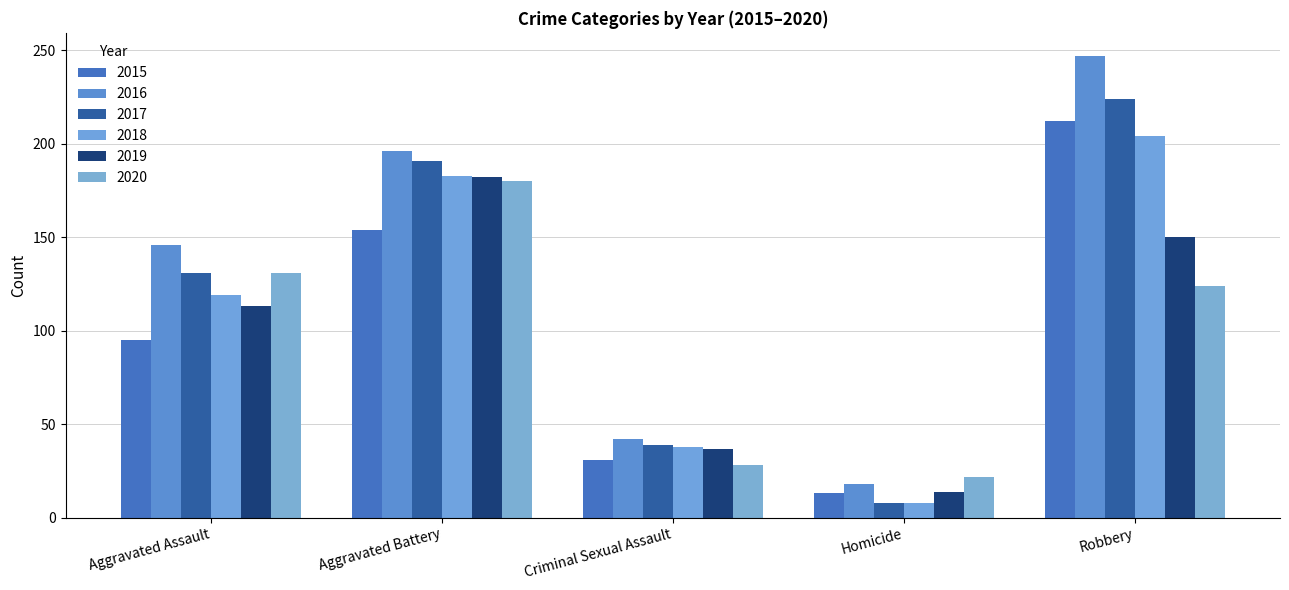

How many values in the 2020 series are below 124?

2